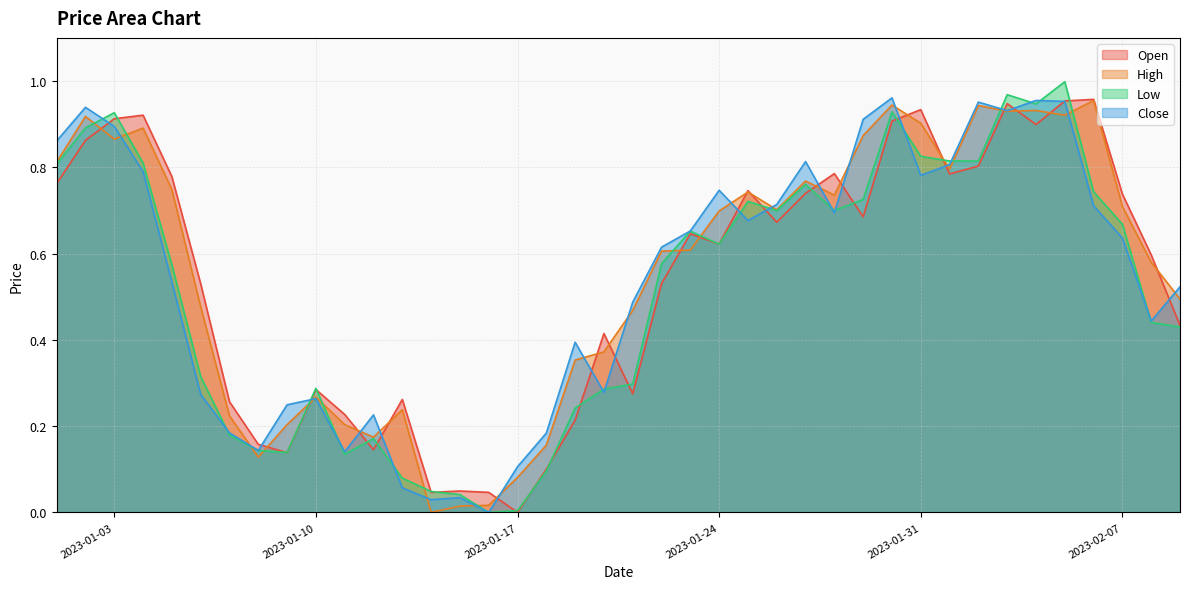

What is the difference between the maximum and minimum values in the Close series?

1.0